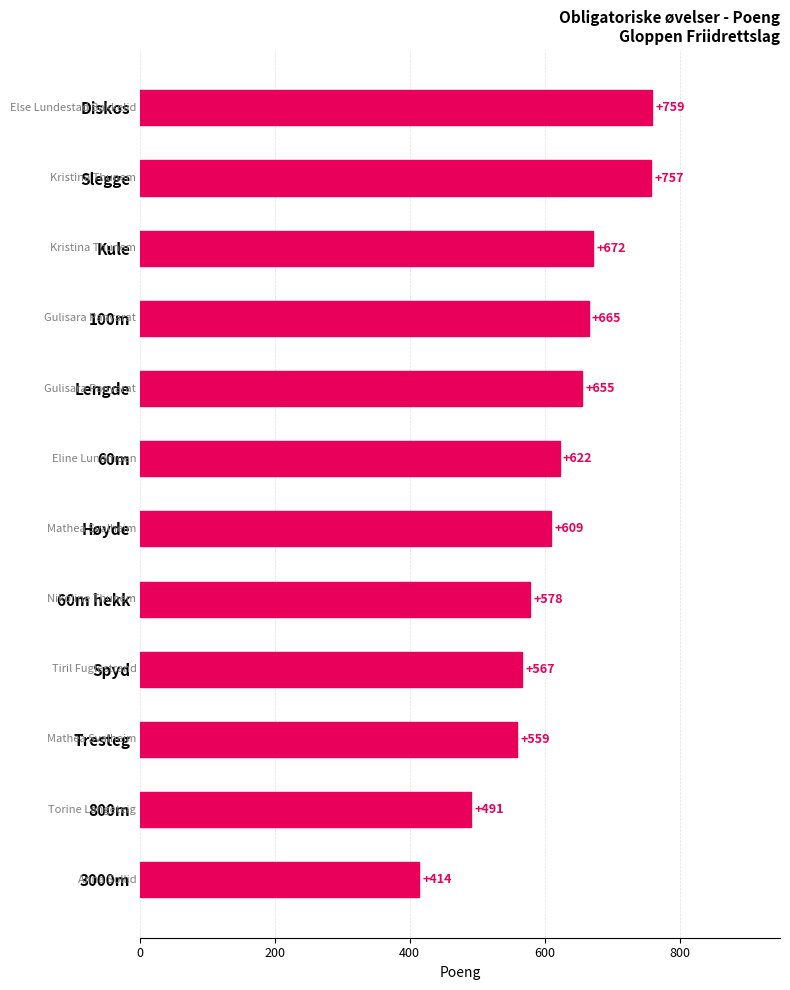

Reading top to bottom, list all the values displayed in this chart.

Diskos=759	Slegge=757	Kule=672	100m=665	Lengde=655	60m=622	Høyde=609	60m hekk=578	Spyd=567	Tresteg=559	800m=491	3000m=414